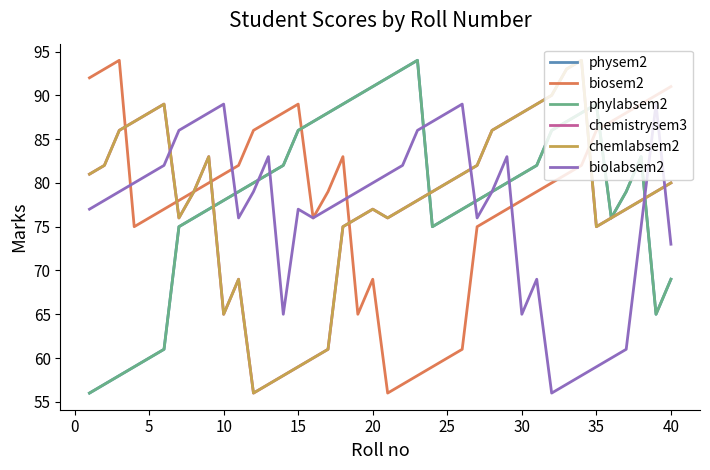

Is this an area chart (filled region under the line)?

No